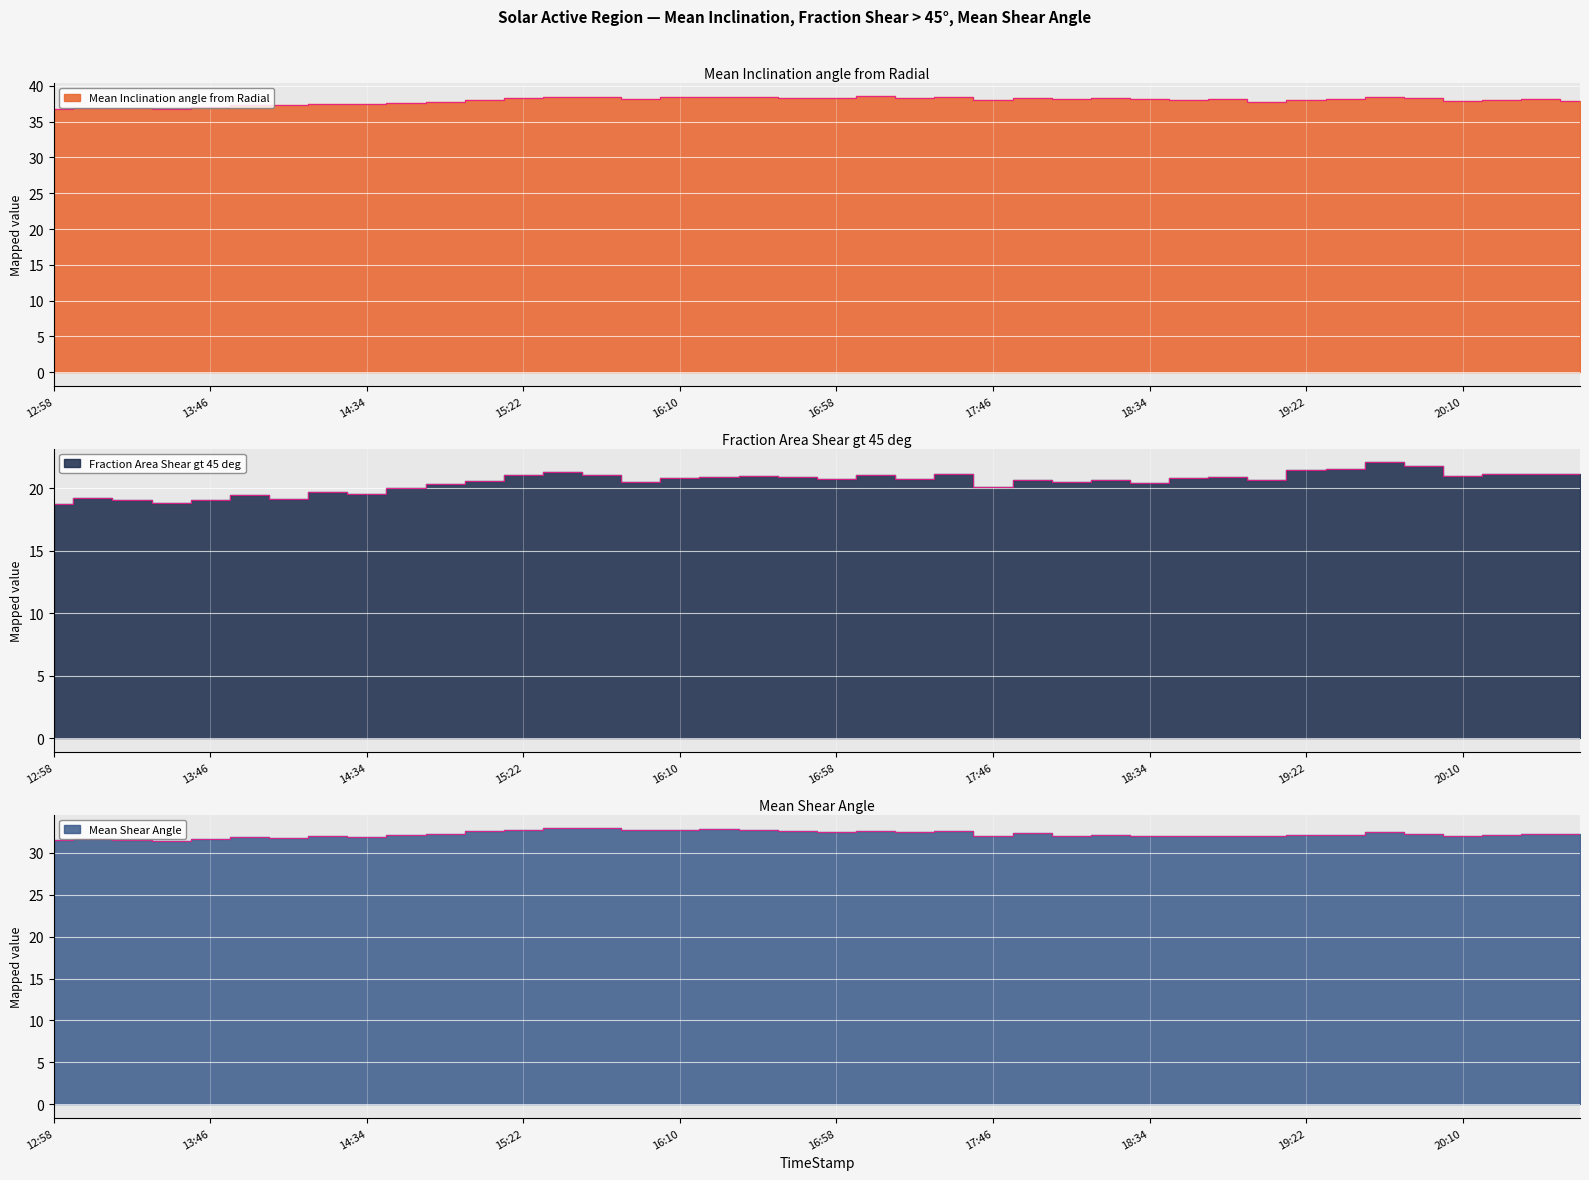

What is the total value across all series at 2012/06/29 20:34?

91.5